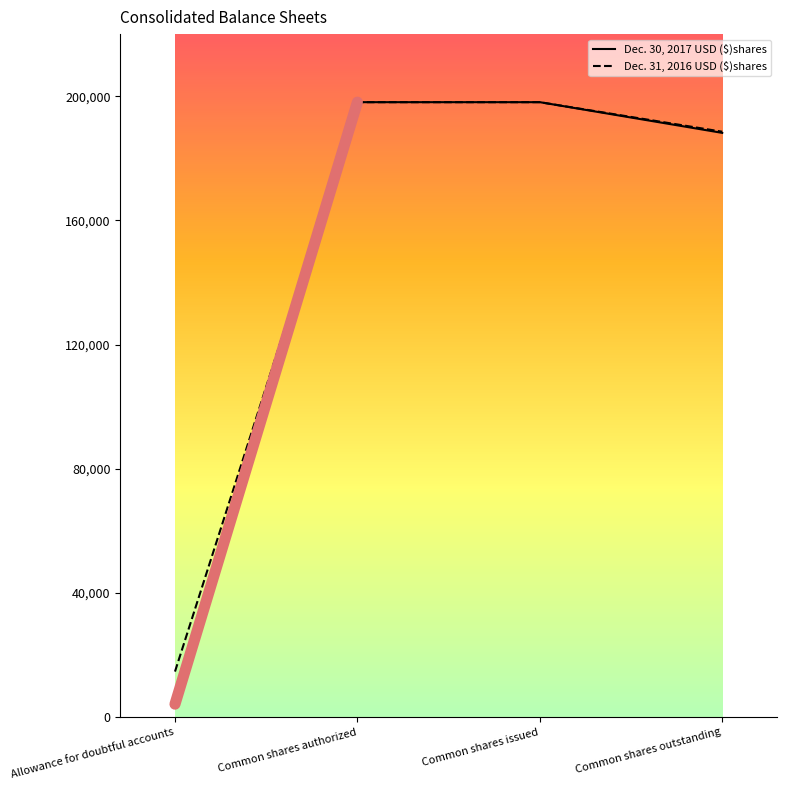

Is it true that Dec. 31, 2016 USD ($)shares equals 25054 at Allowance for doubtful accounts?

False